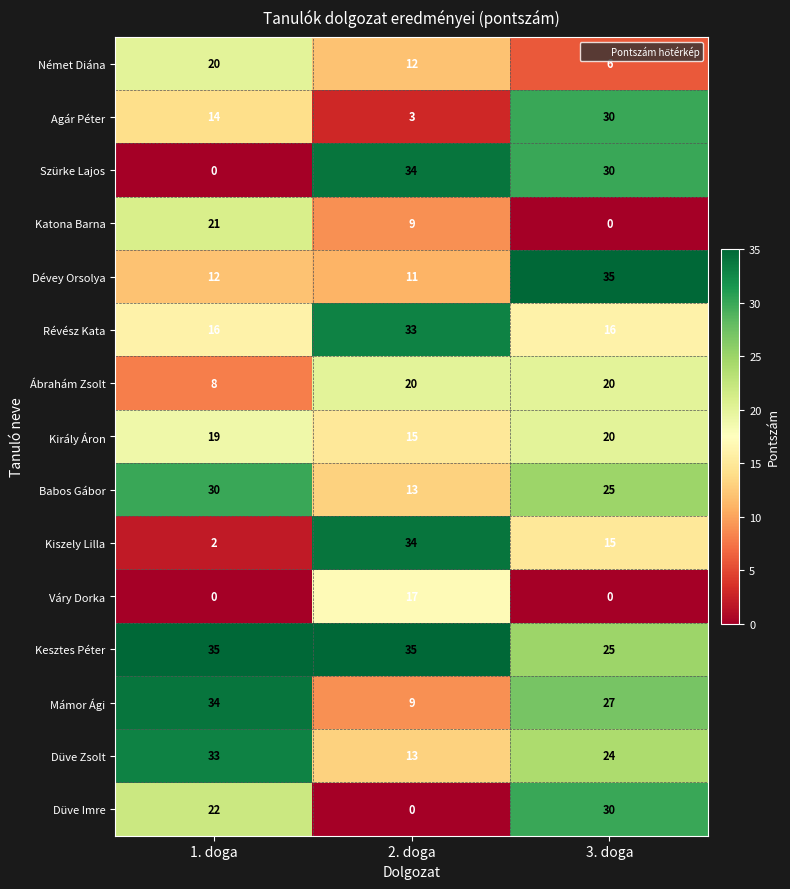

How many data points does each series have?

3